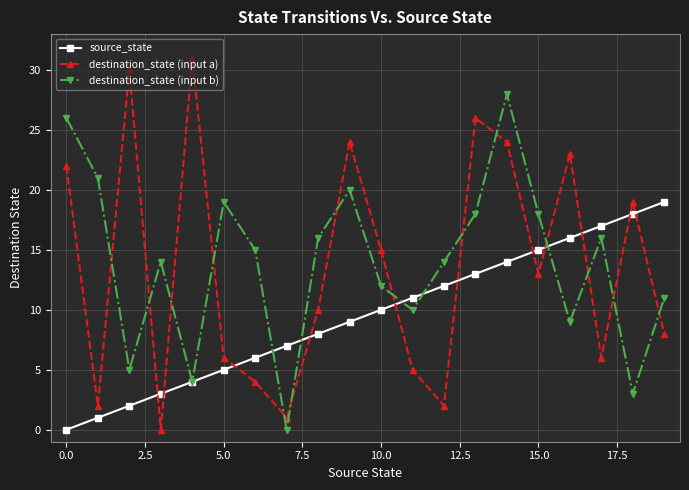

Which series has the widest spread of values?

destination_state (input a)